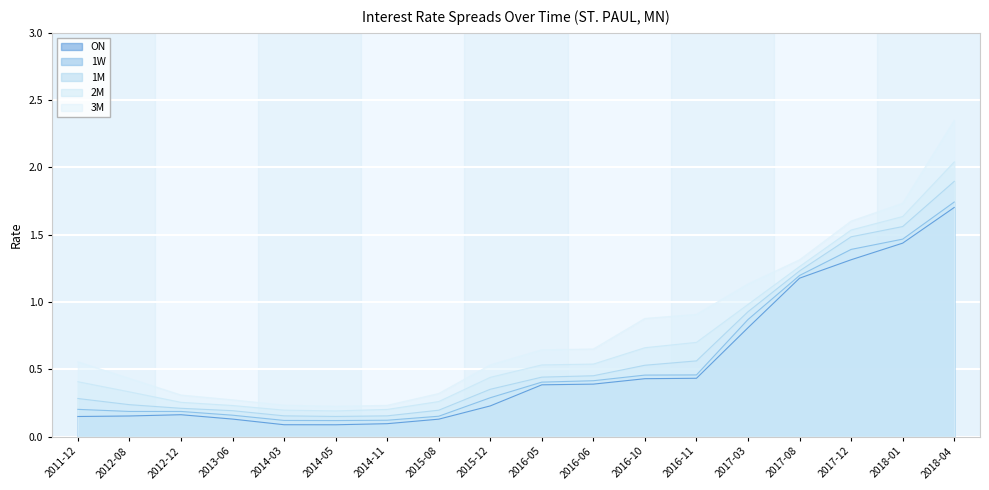

Reading right to left, what are all the values shown in this chart?

ON: 1.7	1.4	1.3	1.2	0.8	0.4	0.4	0.4	0.4	0.2	0.1	0.1	0.1	0.1	0.1	0.2	0.2	0.1
1W: 1.7	1.5	1.4	1.2	0.9	0.5	0.5	0.4	0.4	0.3	0.2	0.1	0.1	0.1	0.2	0.2	0.2	0.2
1M: 1.9	1.6	1.5	1.2	0.9	0.6	0.5	0.5	0.4	0.4	0.2	0.2	0.2	0.2	0.2	0.2	0.2	0.3
2M: 2.0	1.6	1.5	1.3	1.0	0.7	0.7	0.5	0.5	0.4	0.3	0.2	0.2	0.2	0.2	0.3	0.3	0.4
3M: 2.3	1.7	1.6	1.3	1.1	0.9	0.9	0.7	0.6	0.5	0.3	0.2	0.2	0.2	0.3	0.3	0.4	0.6